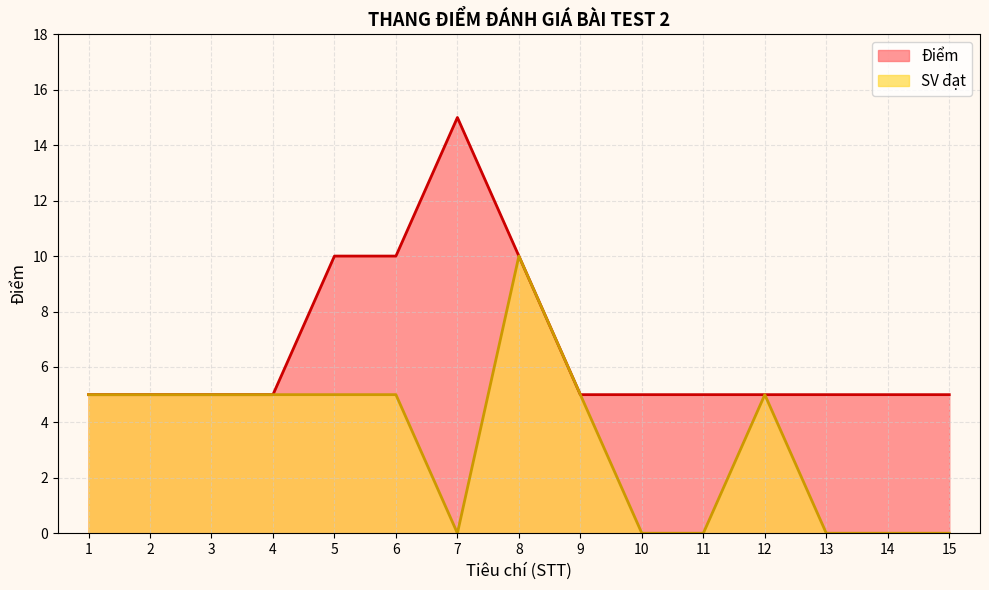

Reading left to right, what are all the values shown in this chart?

Điểm: 5	5	5	5	10	10	15	10	5	5	5	5	5	5	5
SV đạt: 5	5	5	5	5	5	0	10	5	0	0	5	0	0	0